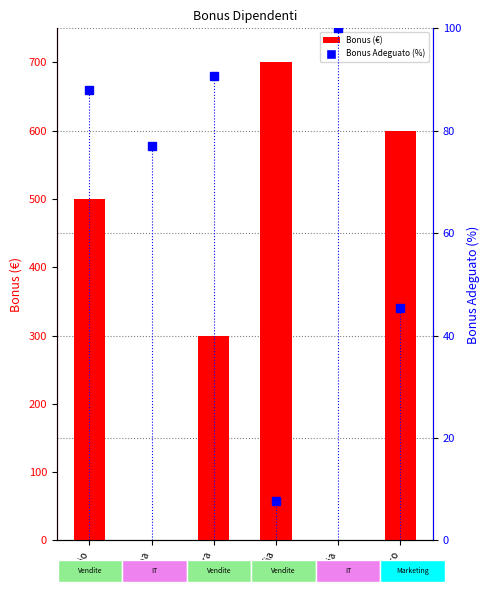

Does the chart contain stacked bars?

No